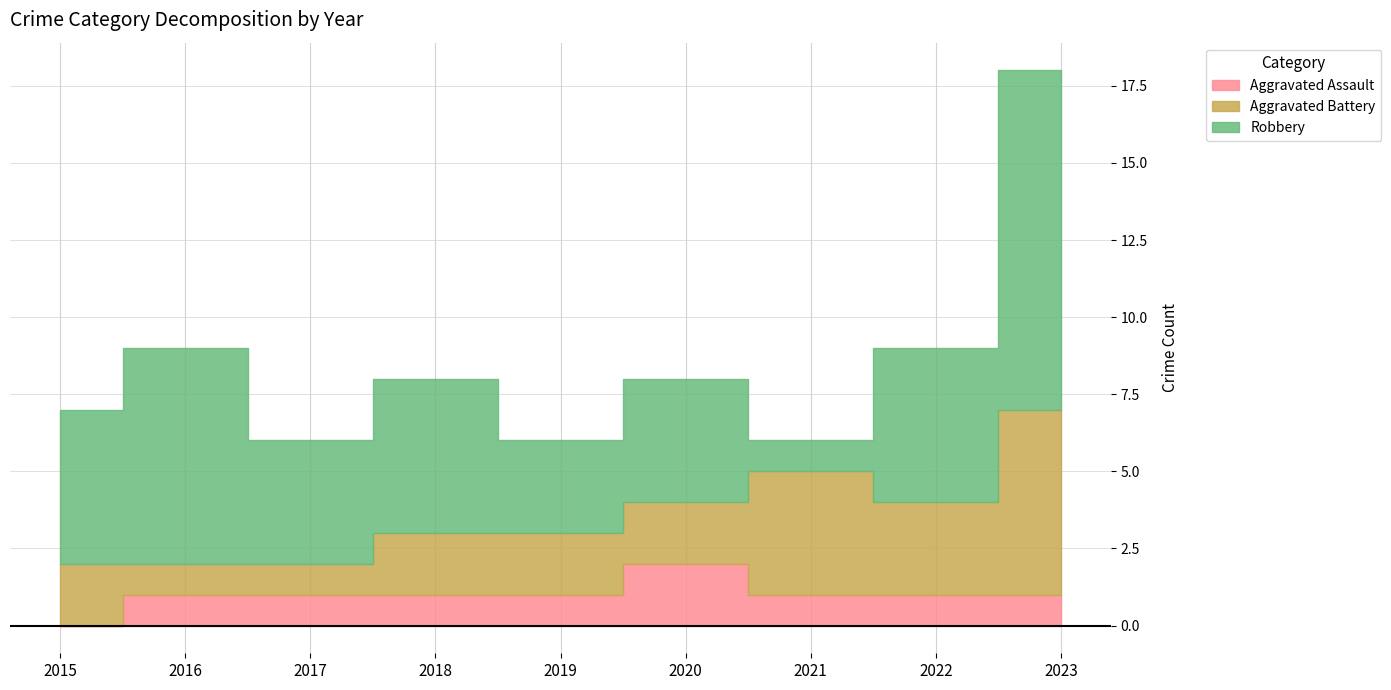

What is the total value across all series at 2023?

18